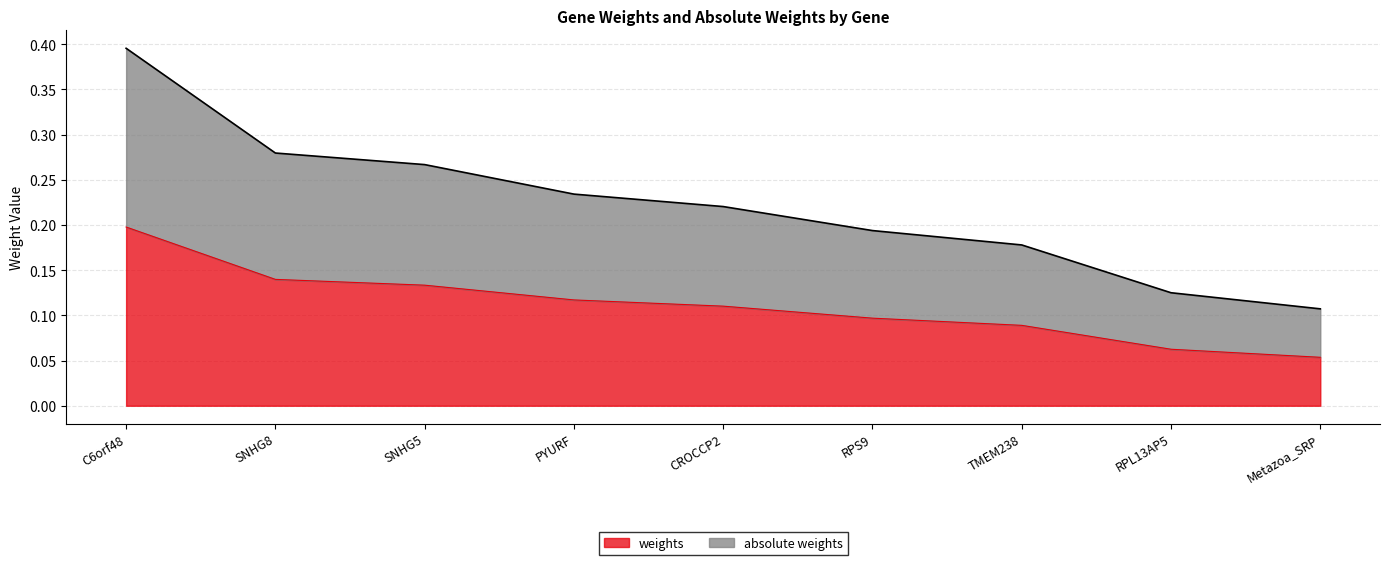

True or false: weights has a value of 0.0 at PYURF.

False